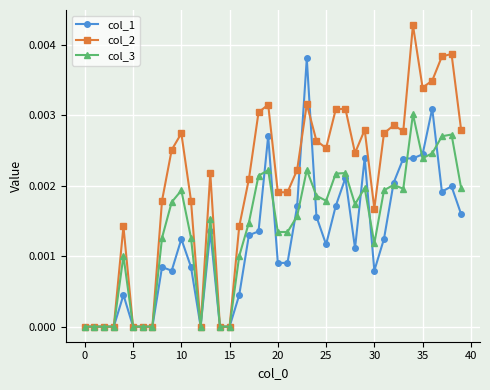

True or false: col_1 has more than 1 interior local peaks.

True